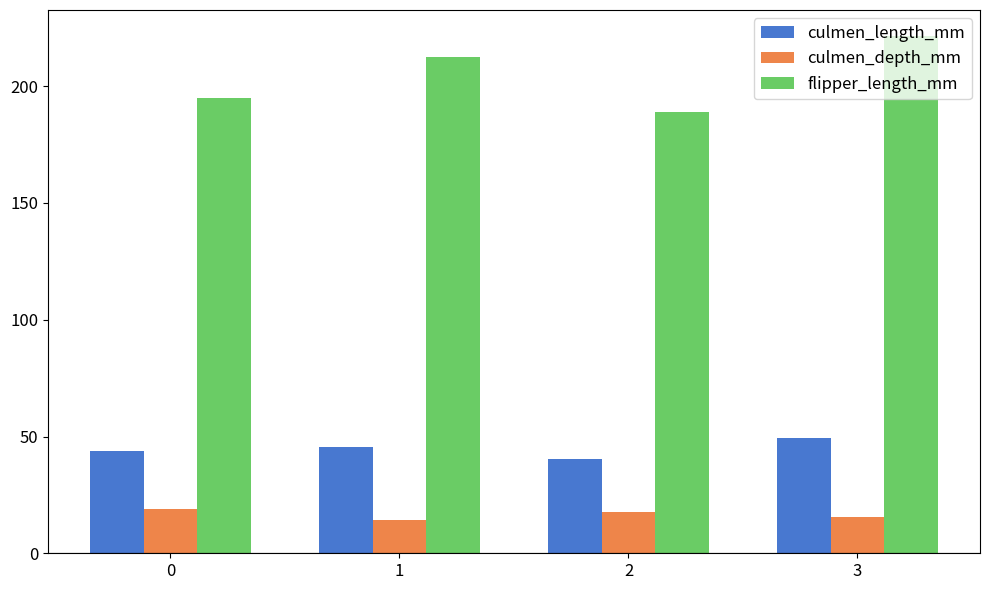

How many data points in flipper_length_mm are above 212?

2